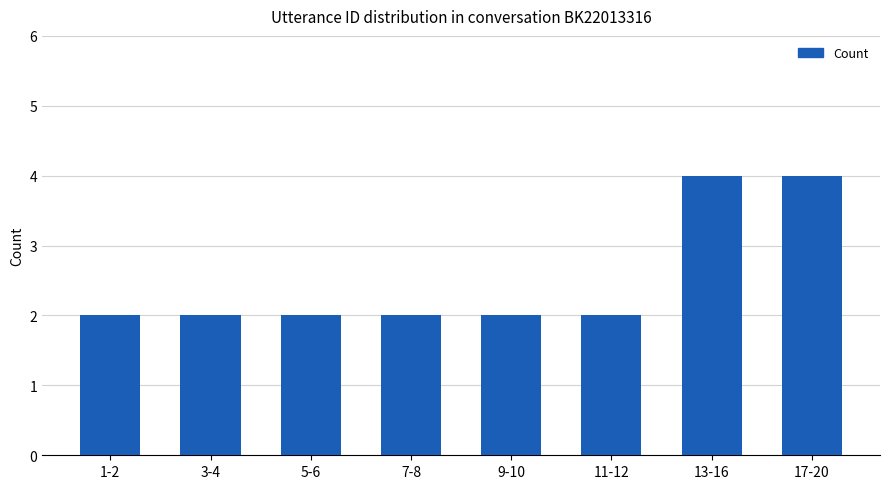

Does the chart contain stacked bars?

No